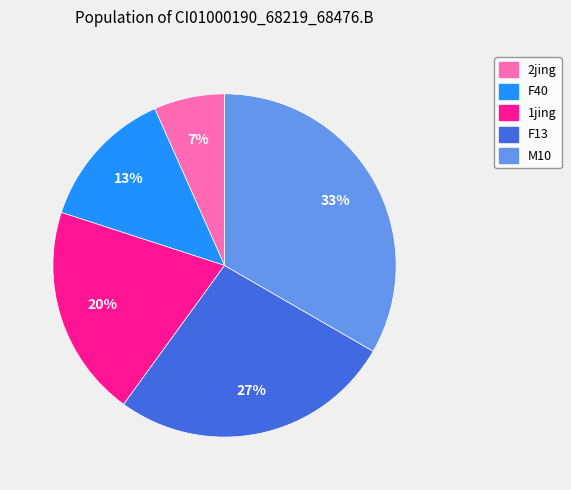

Does 2jing account for over 50% of the chart?

No